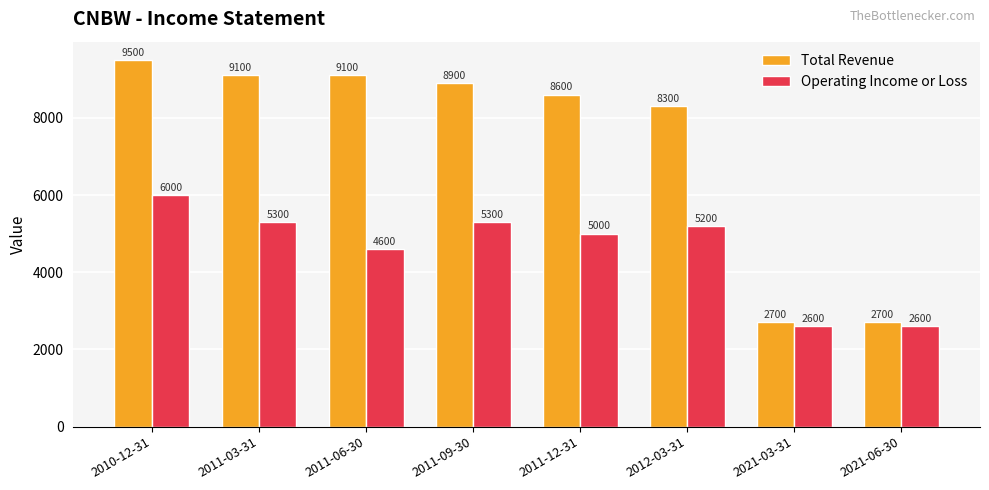

Which category has the highest value in the Total Revenue series?

2010-12-31